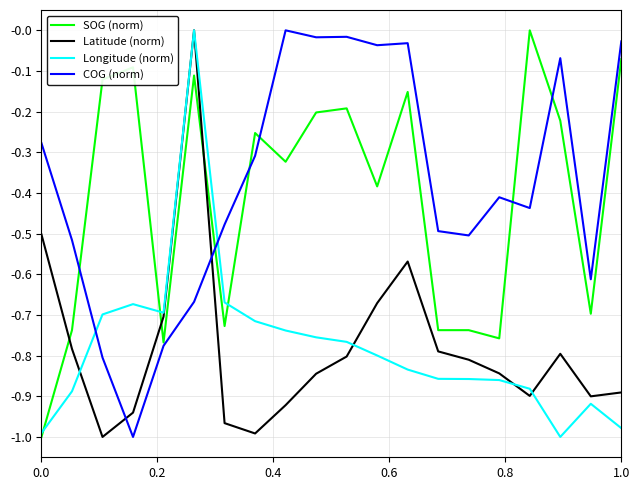

True or false: COG (norm) and Latitude (norm) cross at least once.

True